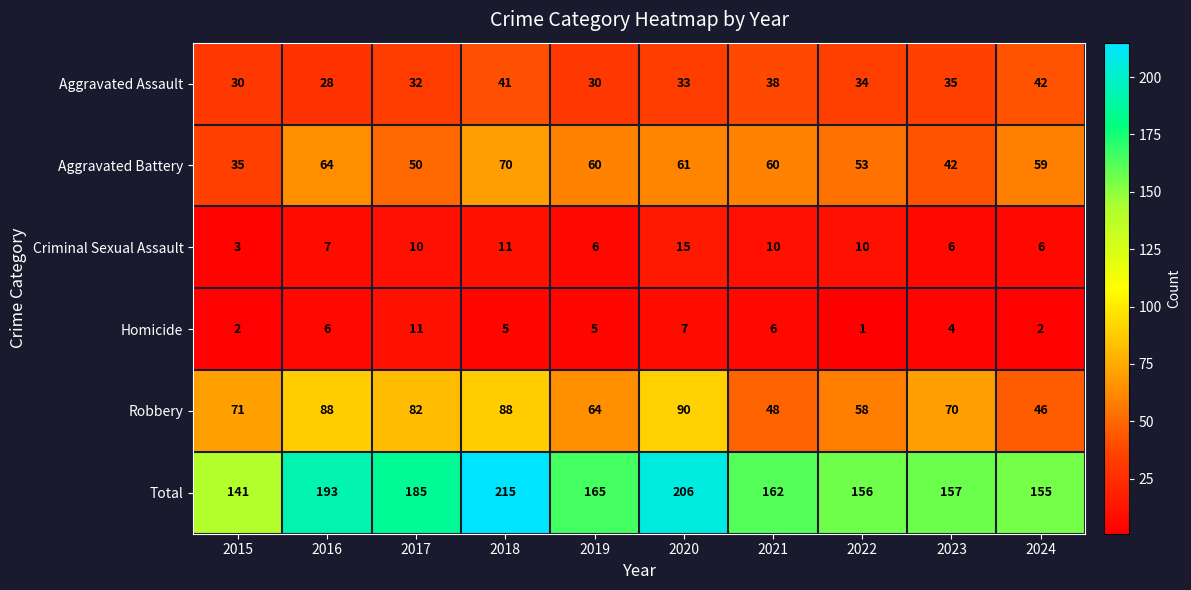

List the series in order of their peak value, lowest first.

Homicide, Criminal Sexual Assault, Aggravated Assault, Aggravated Battery, Robbery, Total